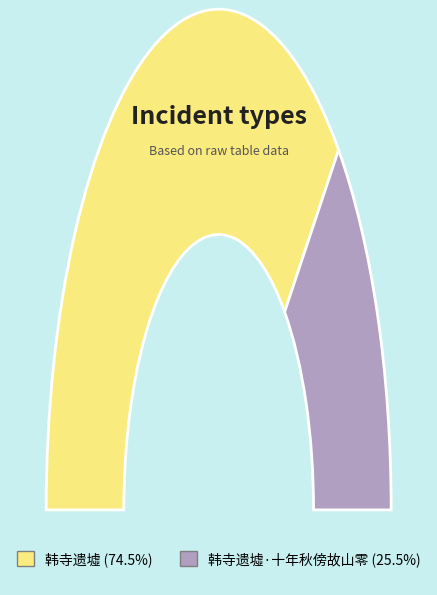

To the nearest percent, what is the combined percentage of 韩寺遗墟 and 韩寺遗墟·十年秋傍故山零?

100%